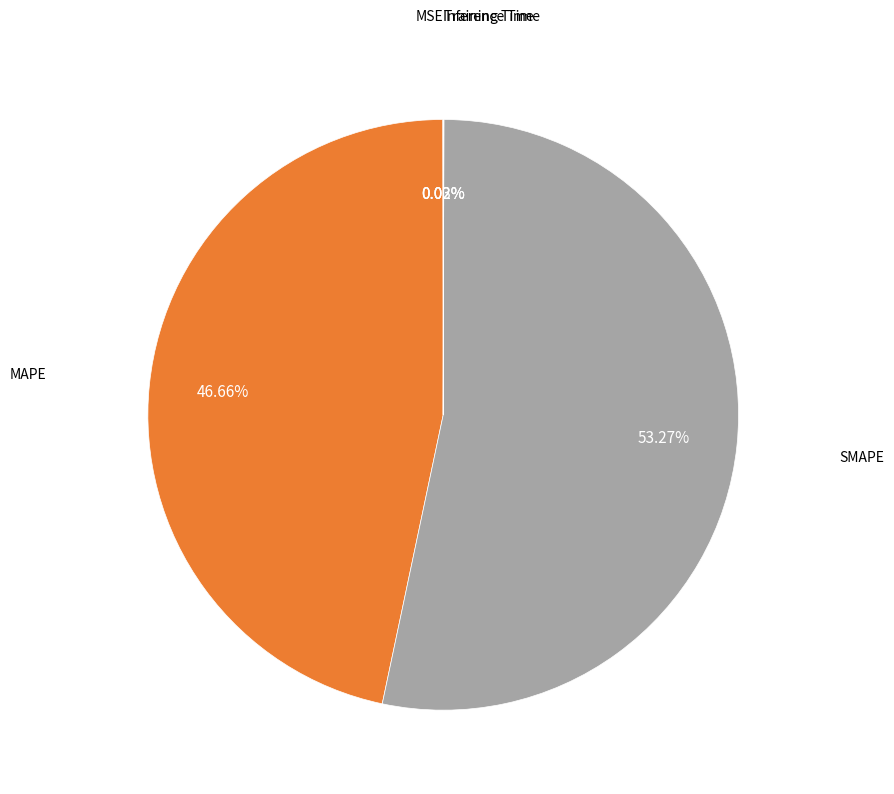

Is there any slice that represents more than half of the pie?

Yes